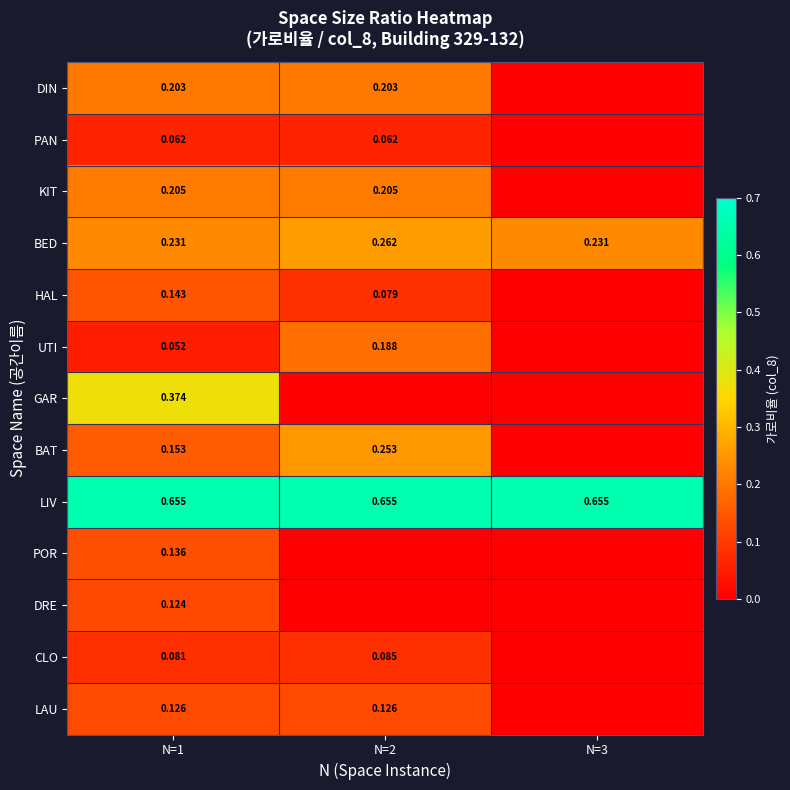

Is the value of CLO at N=1 greater than the value of LAU at N=1?

No